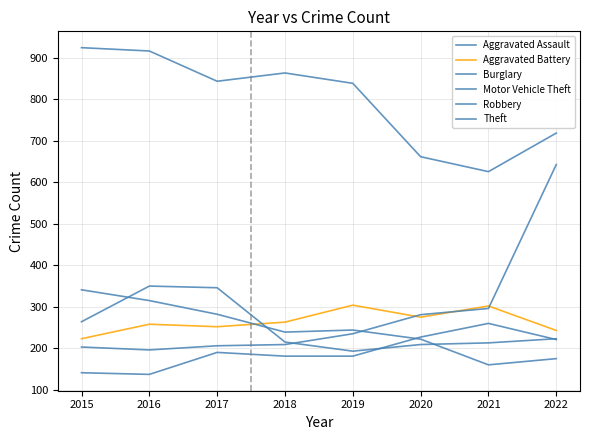

What is the difference between the Burglary values at 2015 and 2018?

102